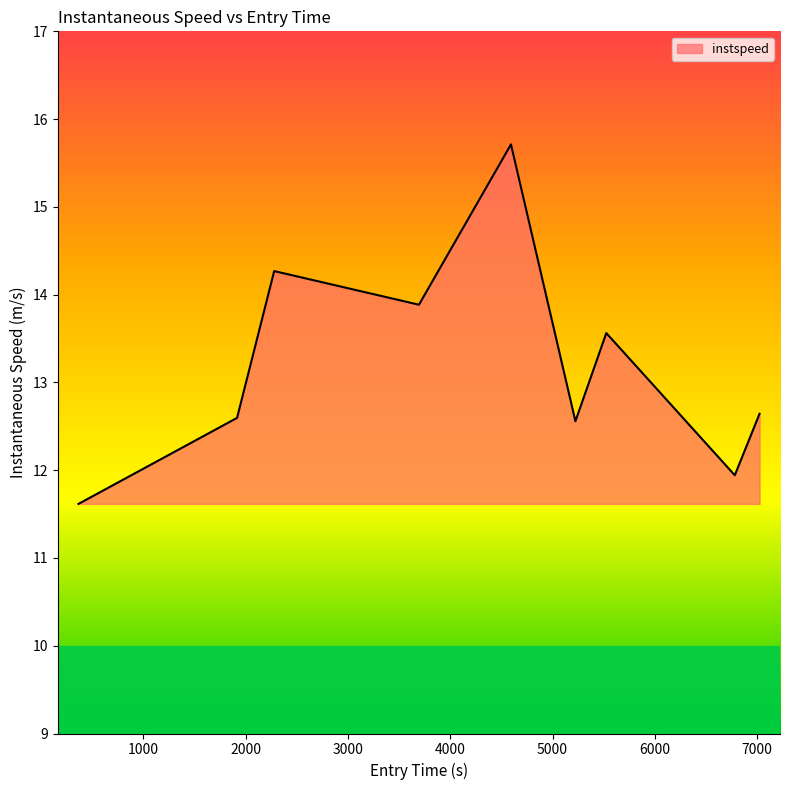

What is the minimum value shown in the chart?

11.6